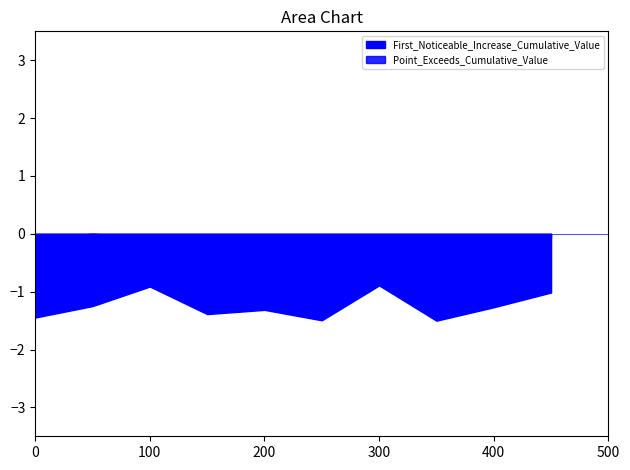

How many data points does each series have?

10